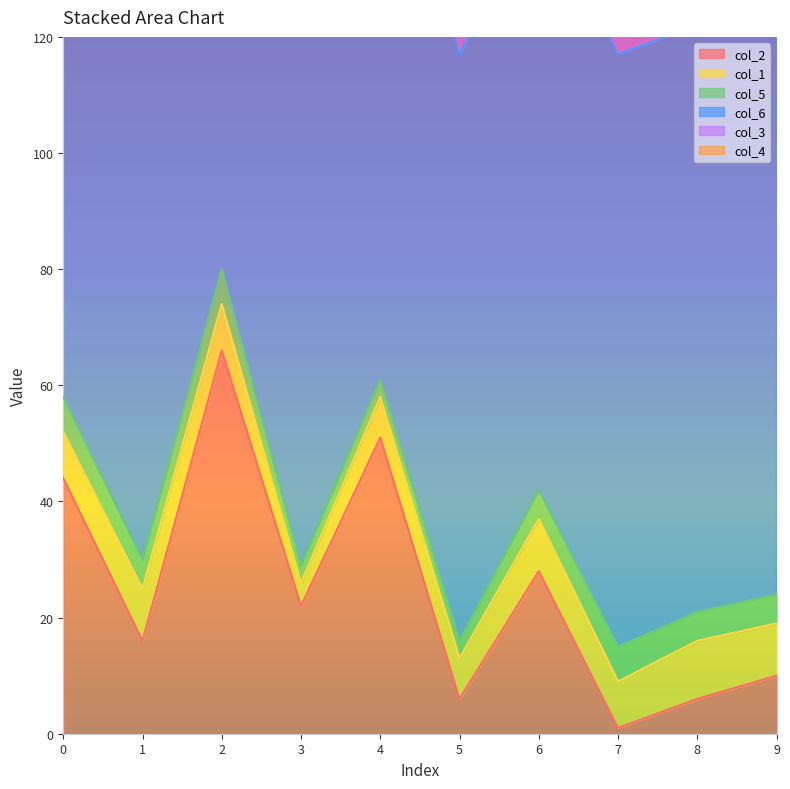

Which series has the widest spread of values?

col_2